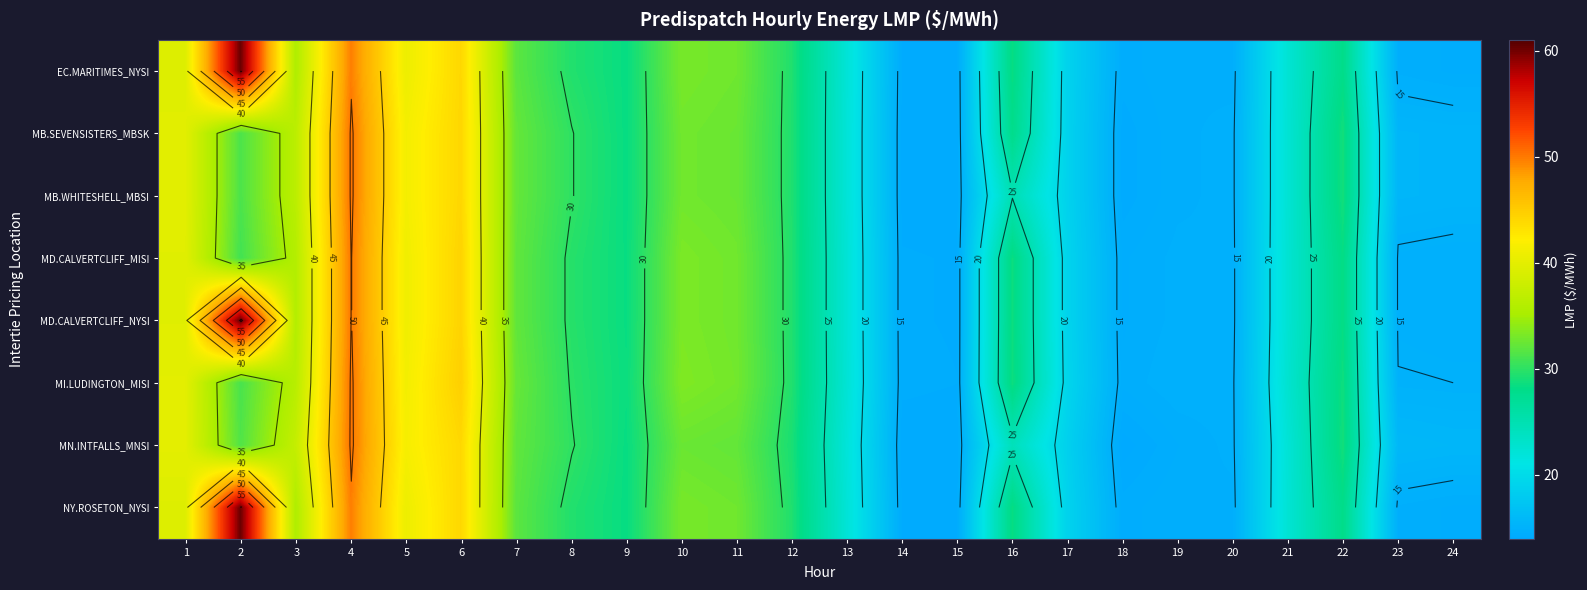

What is the total value across all series at 1?

317.8